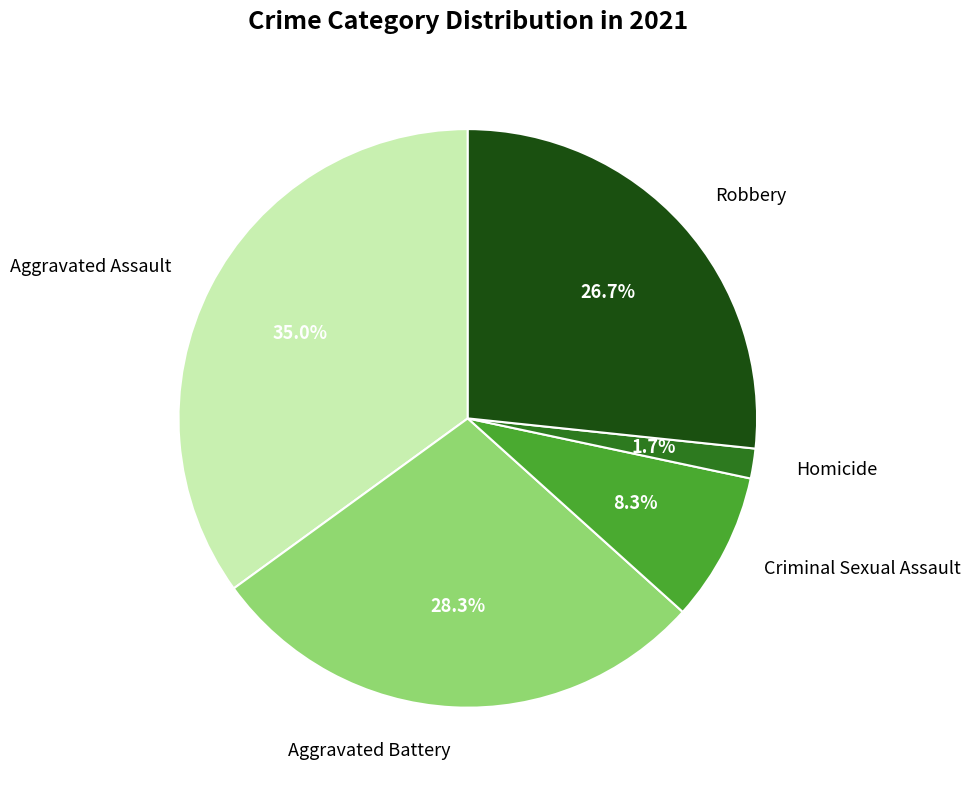

Which has a higher value, Criminal Sexual Assault or Aggravated Assault?

Aggravated Assault